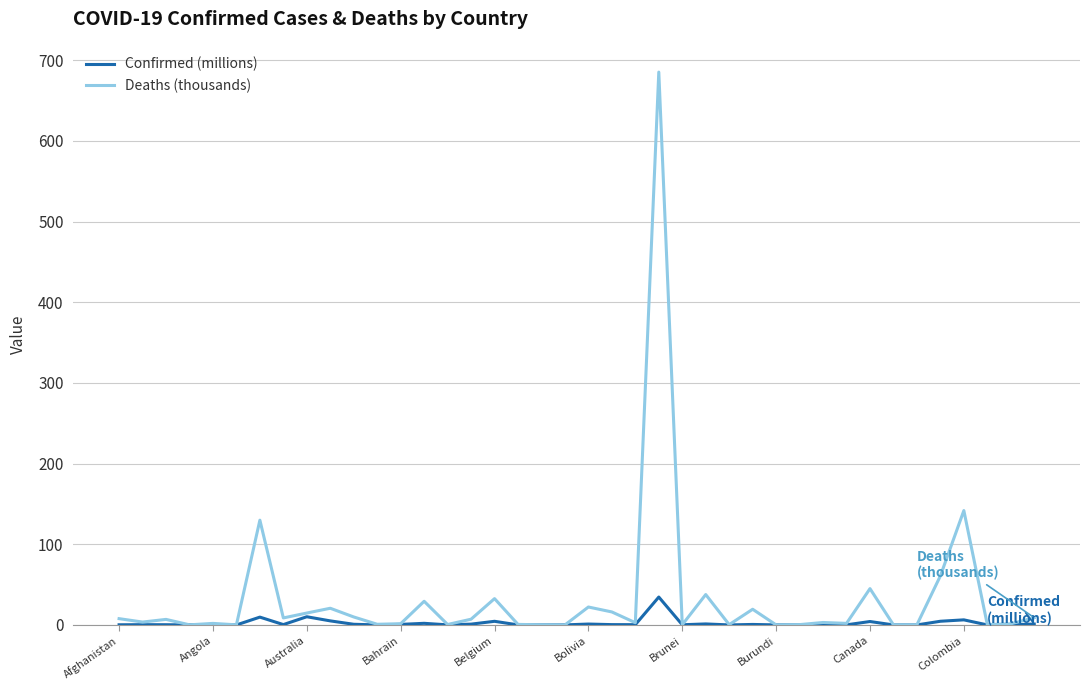

Which series has the largest range (max minus min)?

Deaths (thousands)